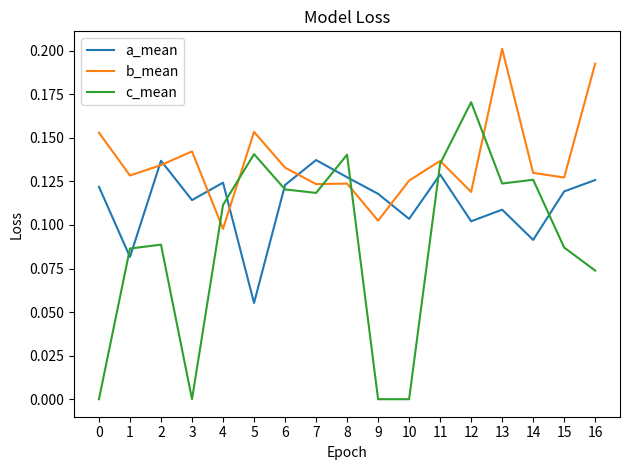

True or false: c_mean has more than 0 points higher than both neighbors.

True